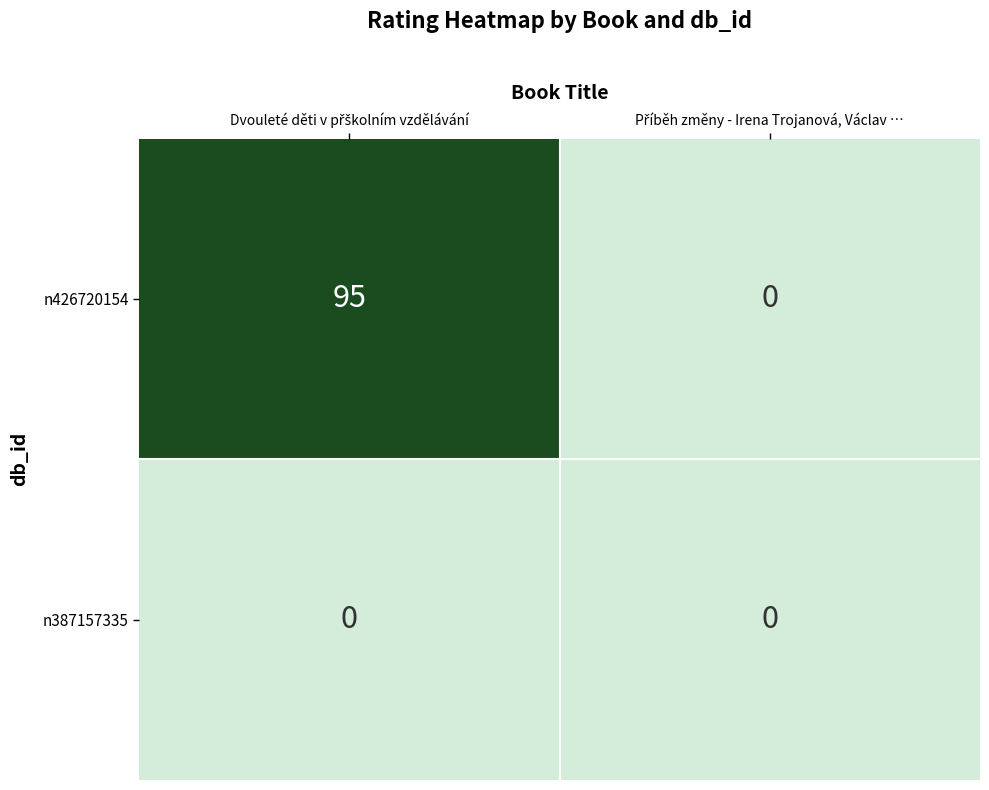

Which series has the widest spread of values?

n426720154